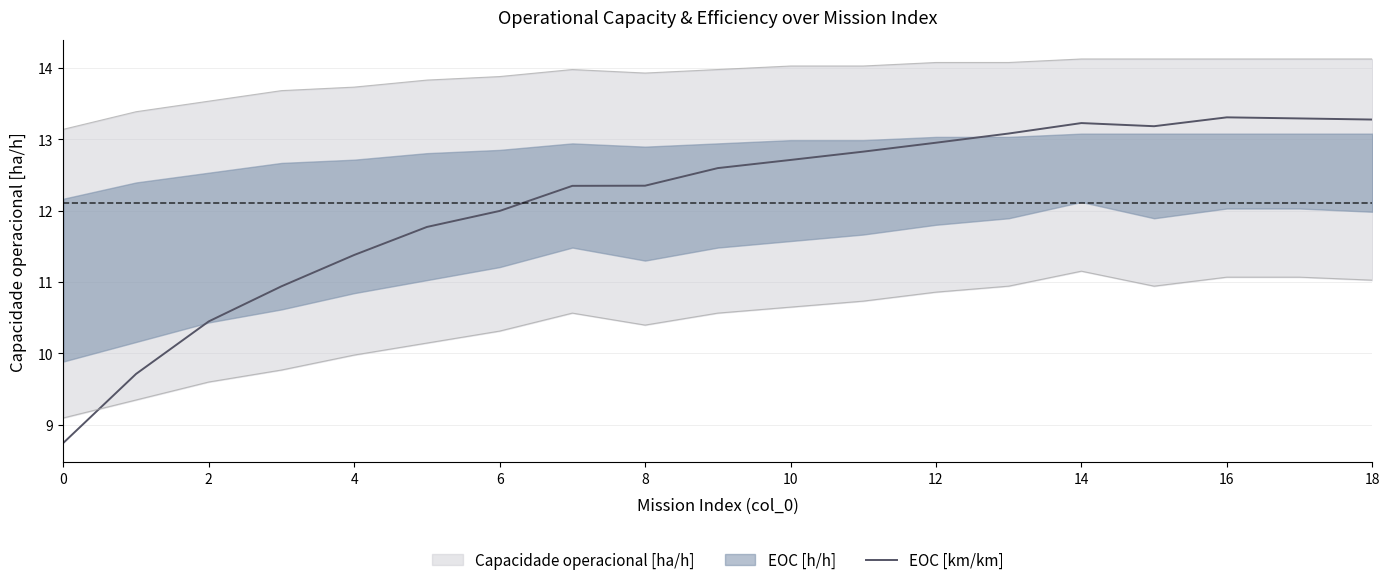

What is the difference between the maximum and minimum values?

4.6